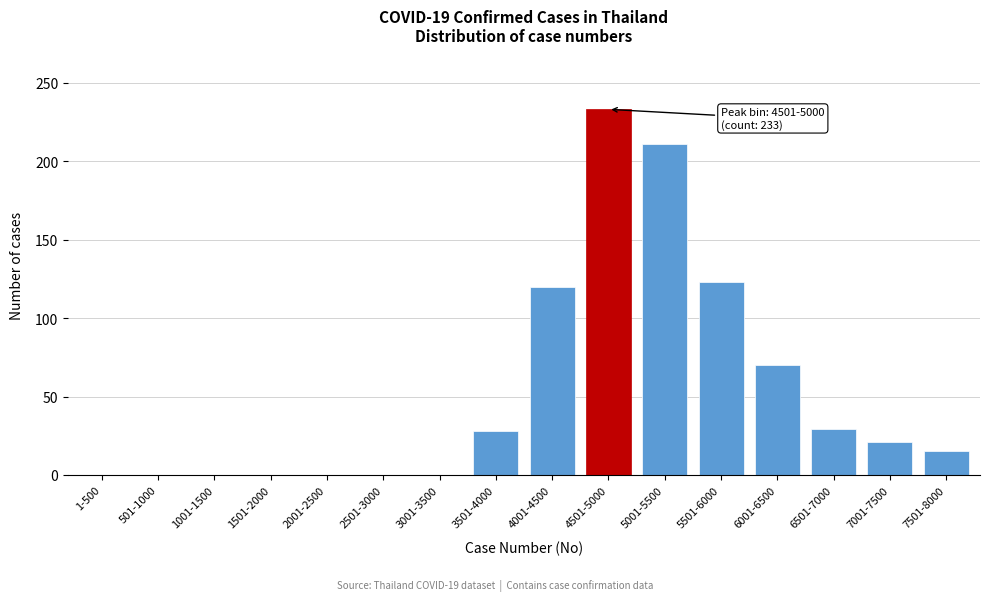

True or false: the data shows 79 at 5001-5500.

False